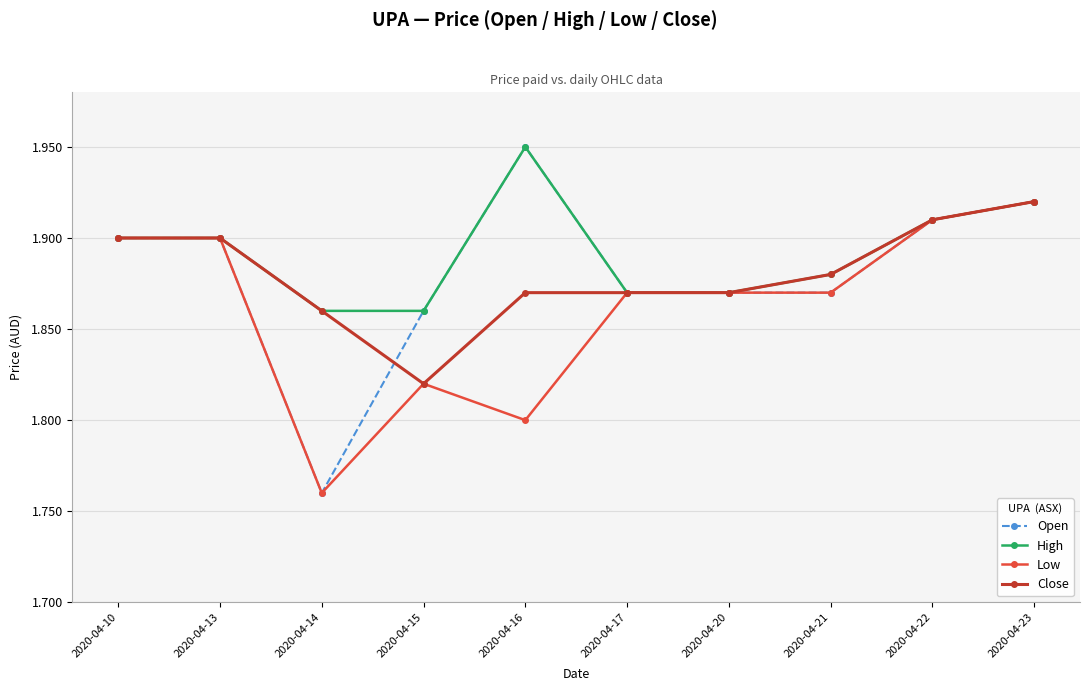

Is the value of High at 2020-04-17 greater than the value of Low at 2020-04-14?

Yes